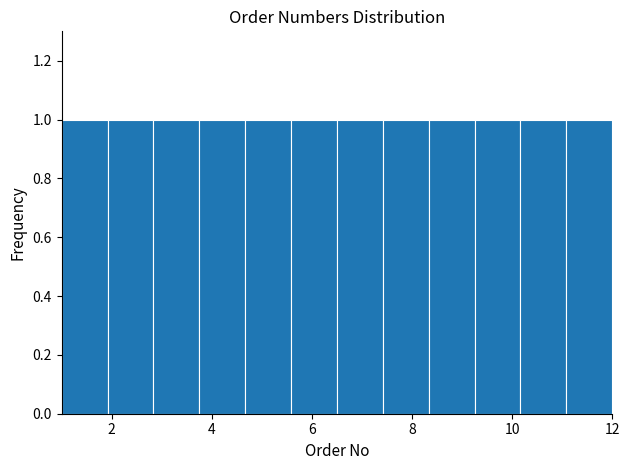

Reading left to right, transcribe this chart: for each bar, give the range it covers on the x-axis and its height. Neither the bar edges nor the heights are printed on the chart, so give them approximately, as read against the axes.

1.0 to 2.0: 1
2.0 to 2.8: 1
2.8 to 3.8: 1
3.8 to 4.6: 1
4.6 to 5.6: 1
5.6 to 6.6: 1
6.6 to 7.4: 1
7.4 to 8.4: 1
8.4 to 9.2: 1
9.2 to 10.2: 1
10.2 to 11.0: 1
11.0 to 12.0: 1